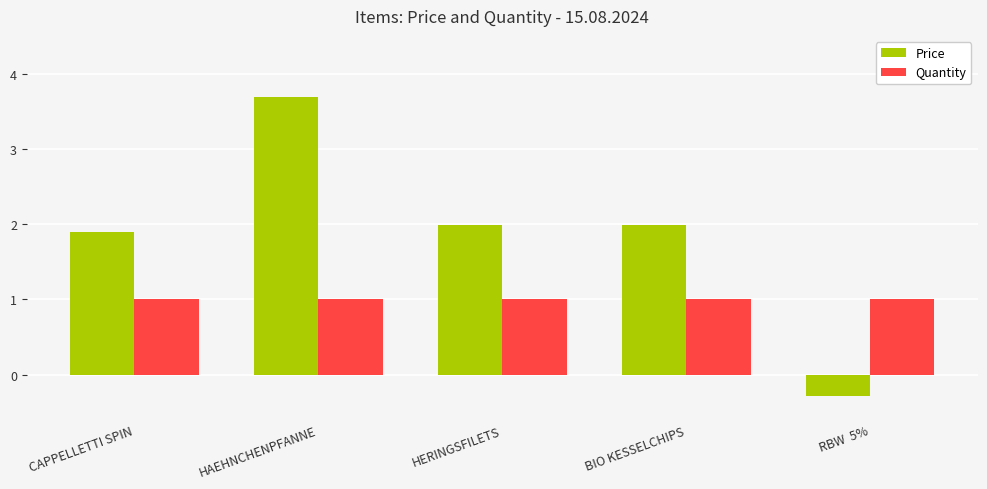

Is it true that Price equals 3.2 at HERINGSFILETS?

False